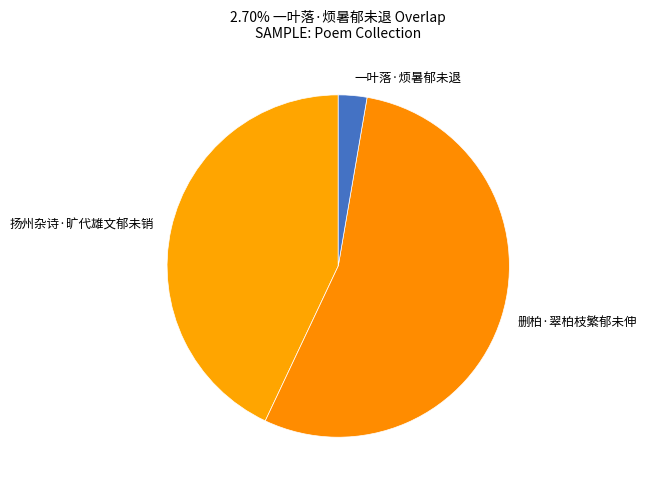

What is the largest slice in the pie chart?

删柏·翠柏枝繁郁未伸